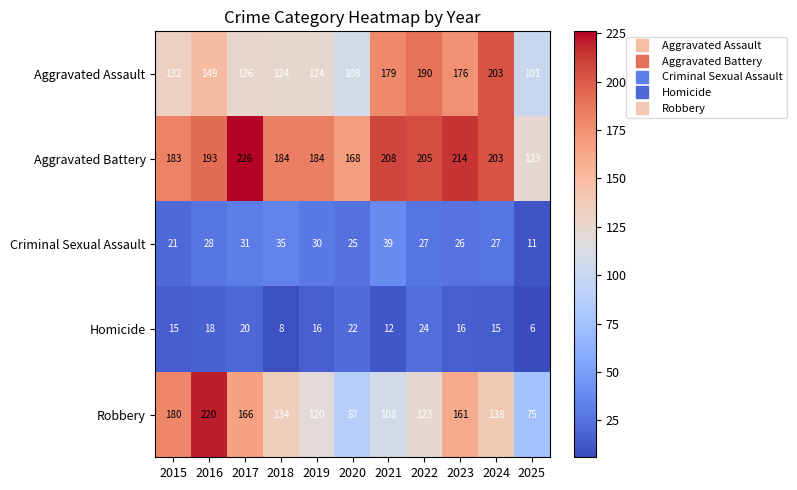

What is the spread (max minus min) of values at 2018?

176